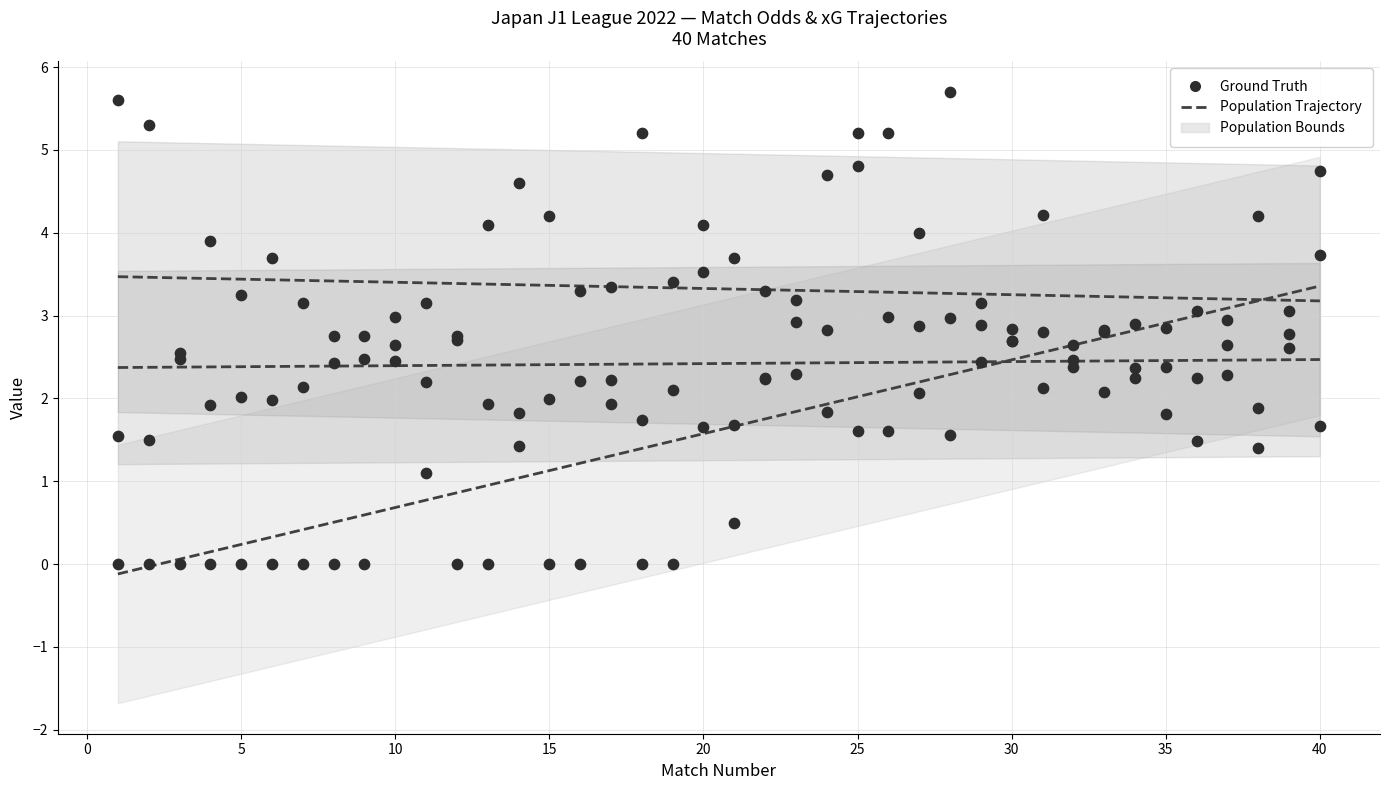

Which series has the largest total across all categories?

Ground Truth